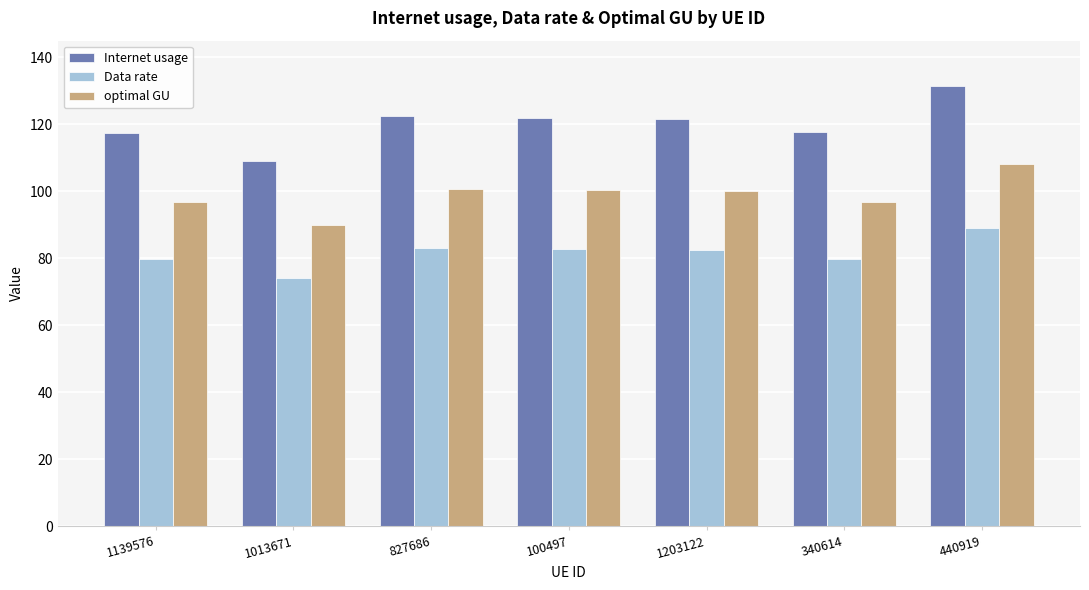

How many bars are there in total?

21